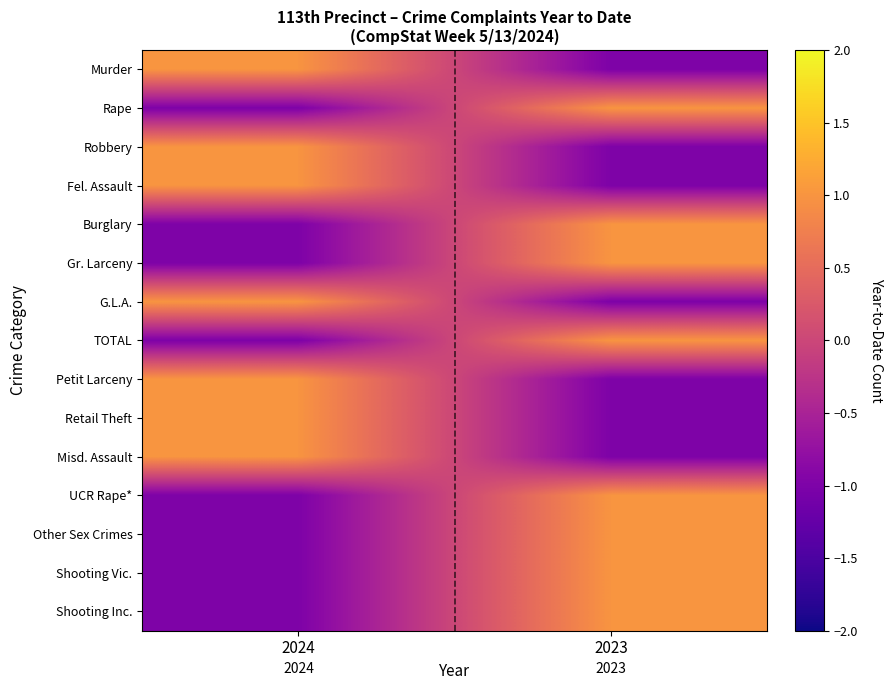

How many data points in Fel. Assault are less than 1?

1